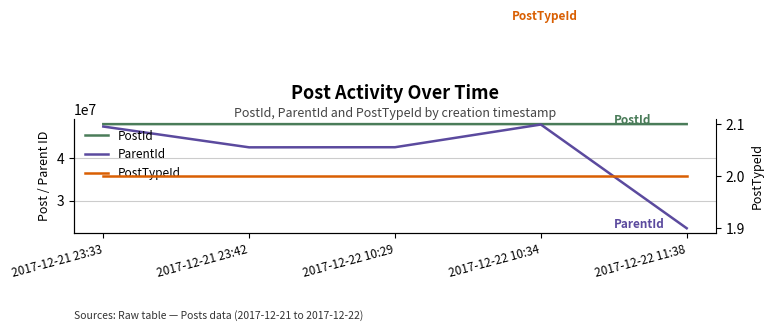

The value of PostId at 2017-12-22 10:34 is 71200388. True or false?

False